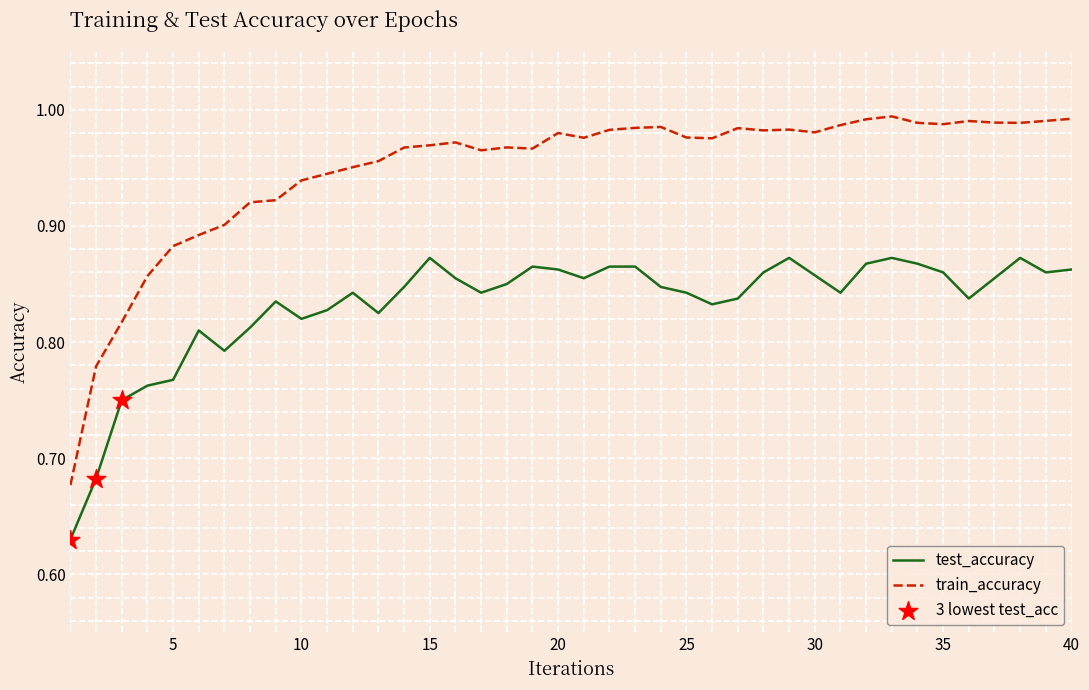

Which series has the largest total across all categories?

train_accuracy